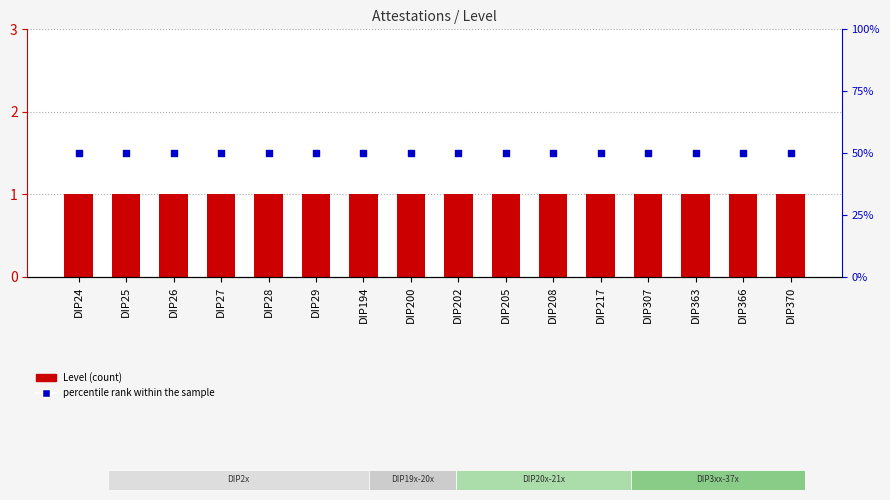

Which series contains the lowest Y value?

Level